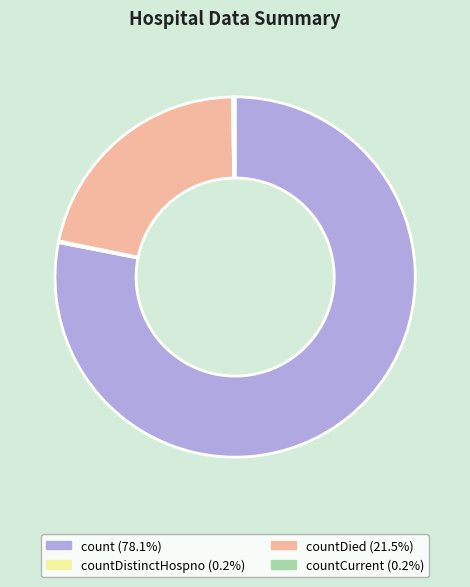

Is there a majority slice in this chart?

Yes